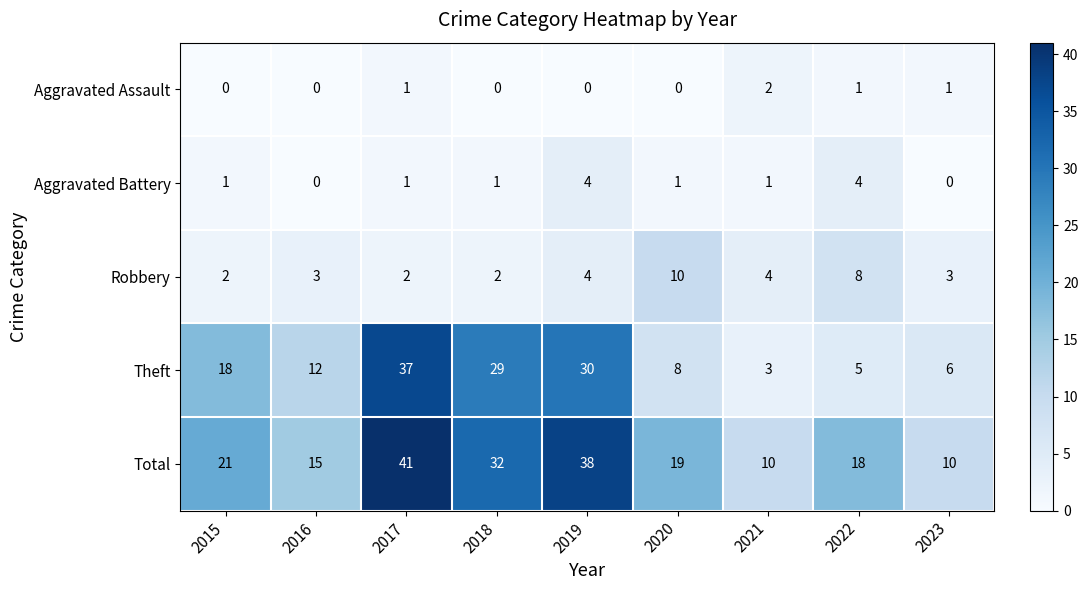

How many Aggravated Battery values are between 1 and 2?

5